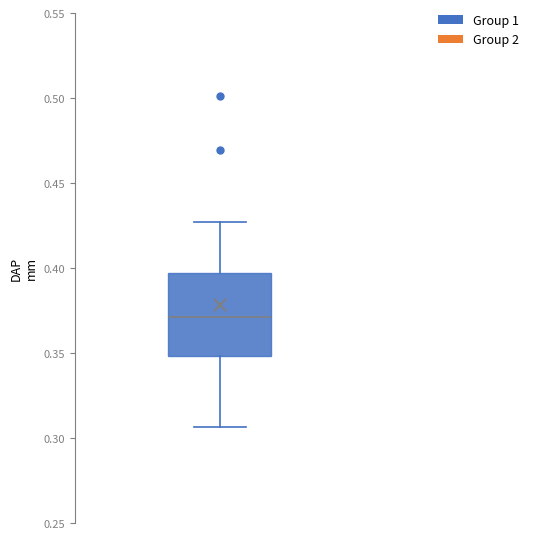

Where does the median line of the box sit on the y-axis? The values are not printed on the chart, so give them approximately, as read against the axis.

0.370